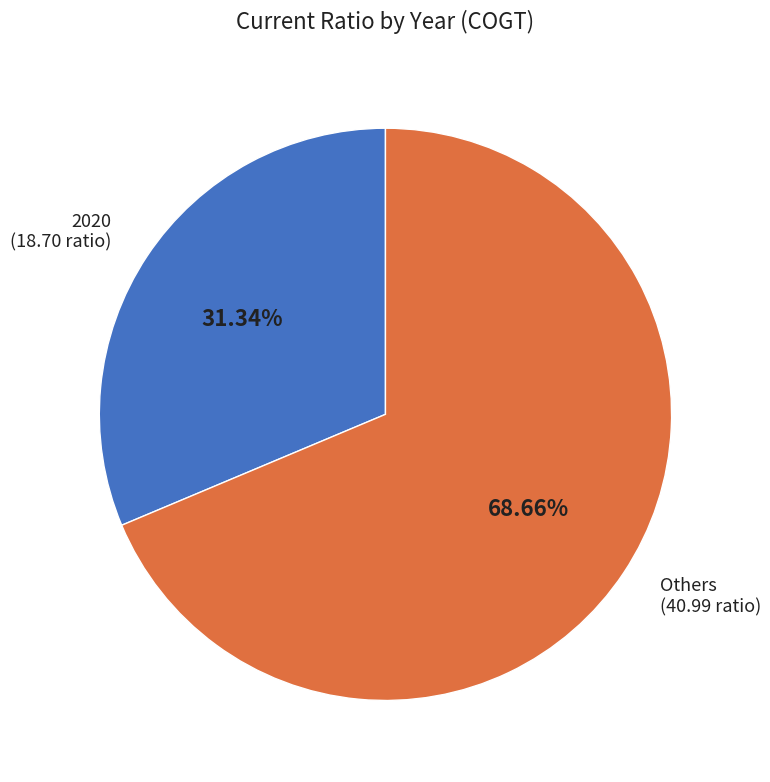

Does any single category account for the majority?

Yes